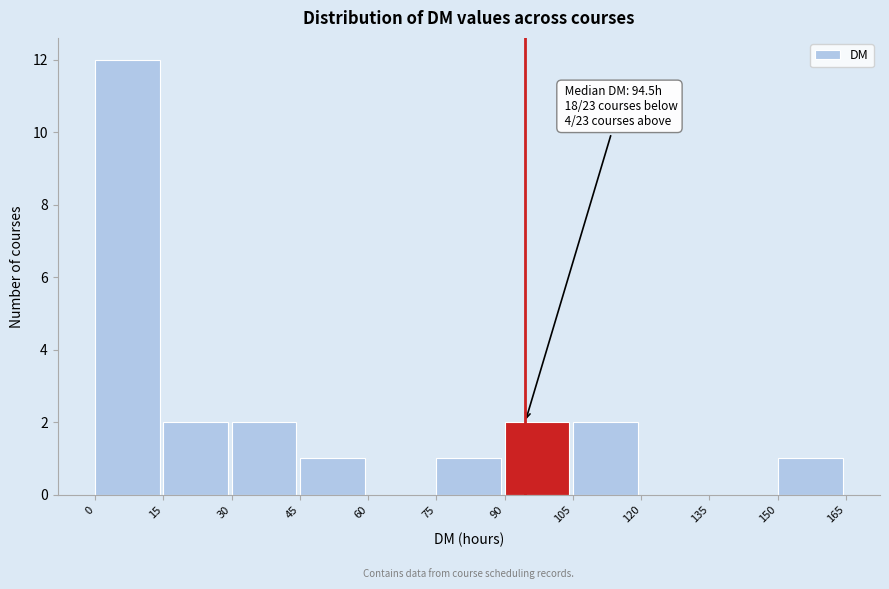

Over which range of the x-axis is the bar tallest?

0 to 15